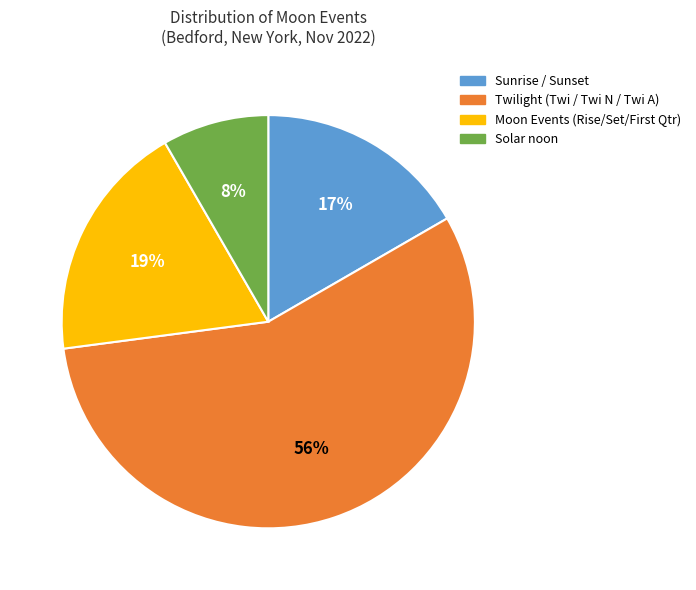

How many segments does this pie chart have?

4